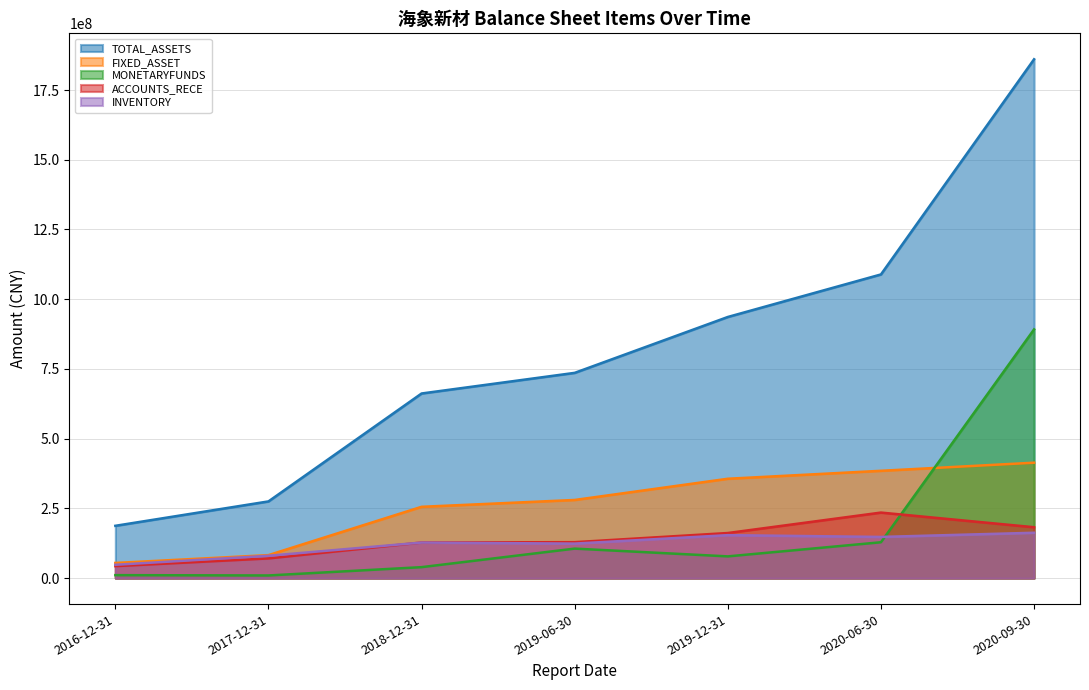

What is the lowest value of the FIXED_ASSET series?

54513067.9